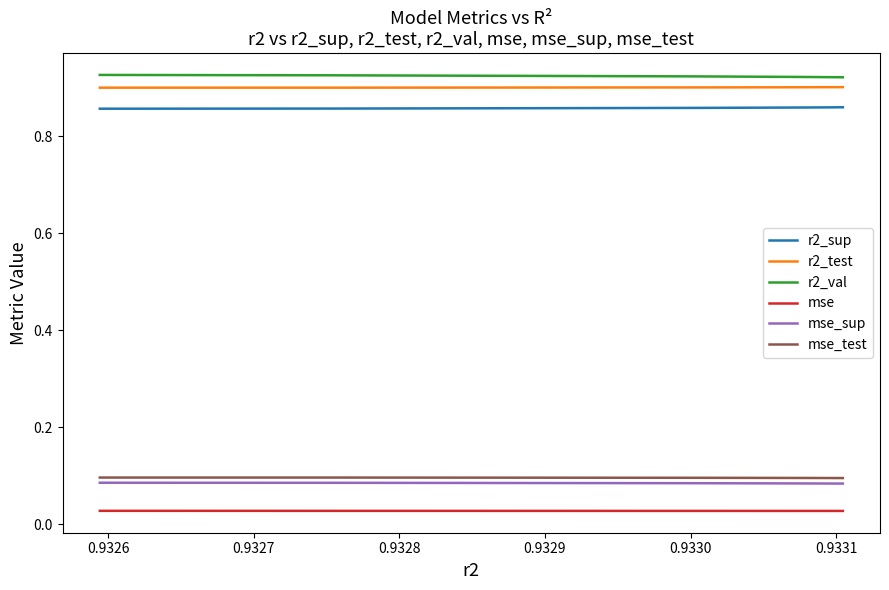

True or false: r2_val and r2_sup intersect in this chart.

False